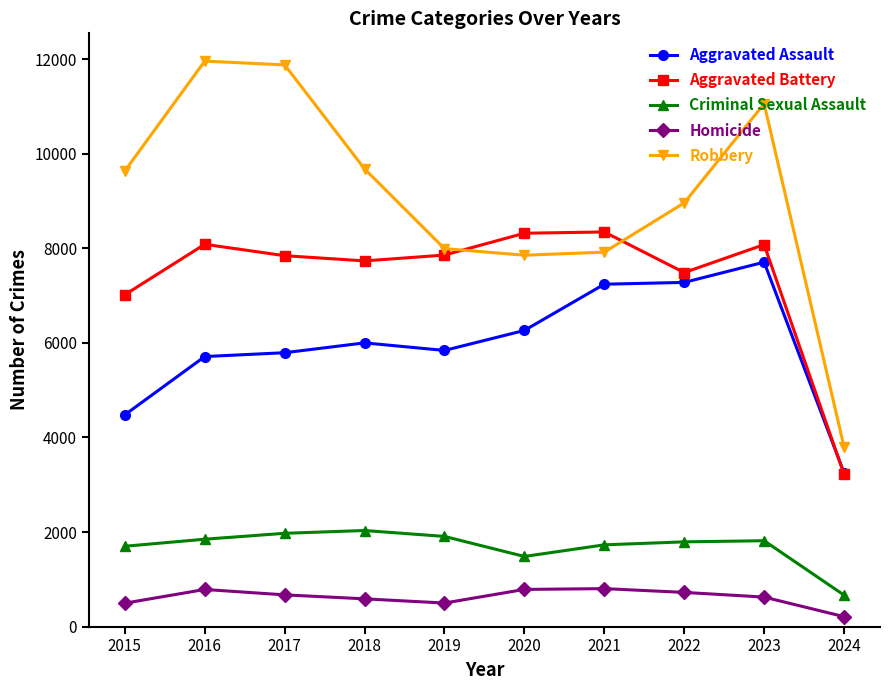

Which series has the widest spread of values?

Robbery